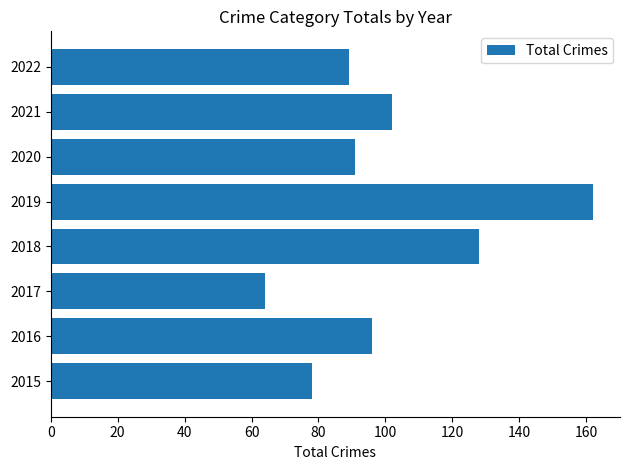

What is the average value?

101